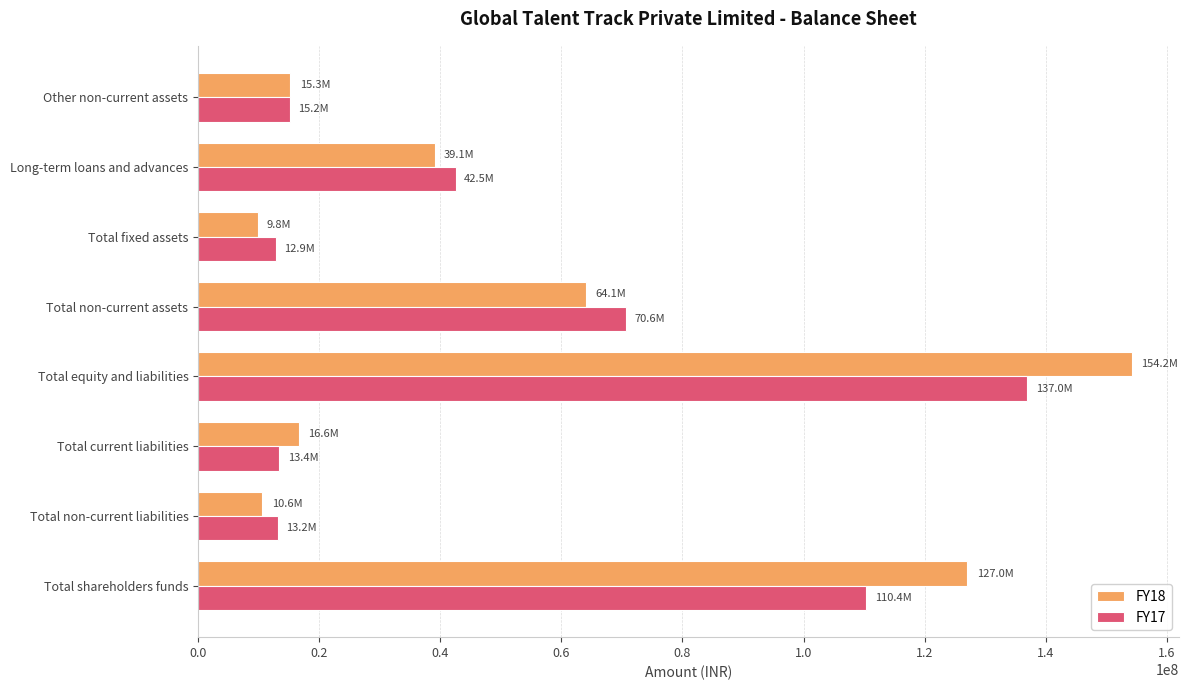

At how many categories does at least one series exceed 57800999?

3